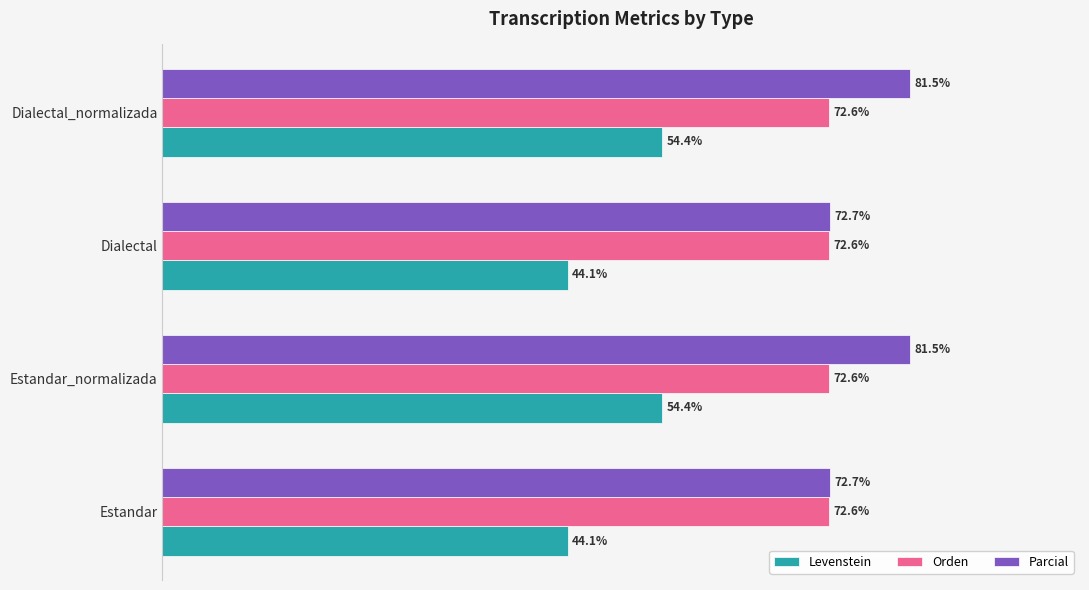

Which series has the largest range (max minus min)?

Levenstein